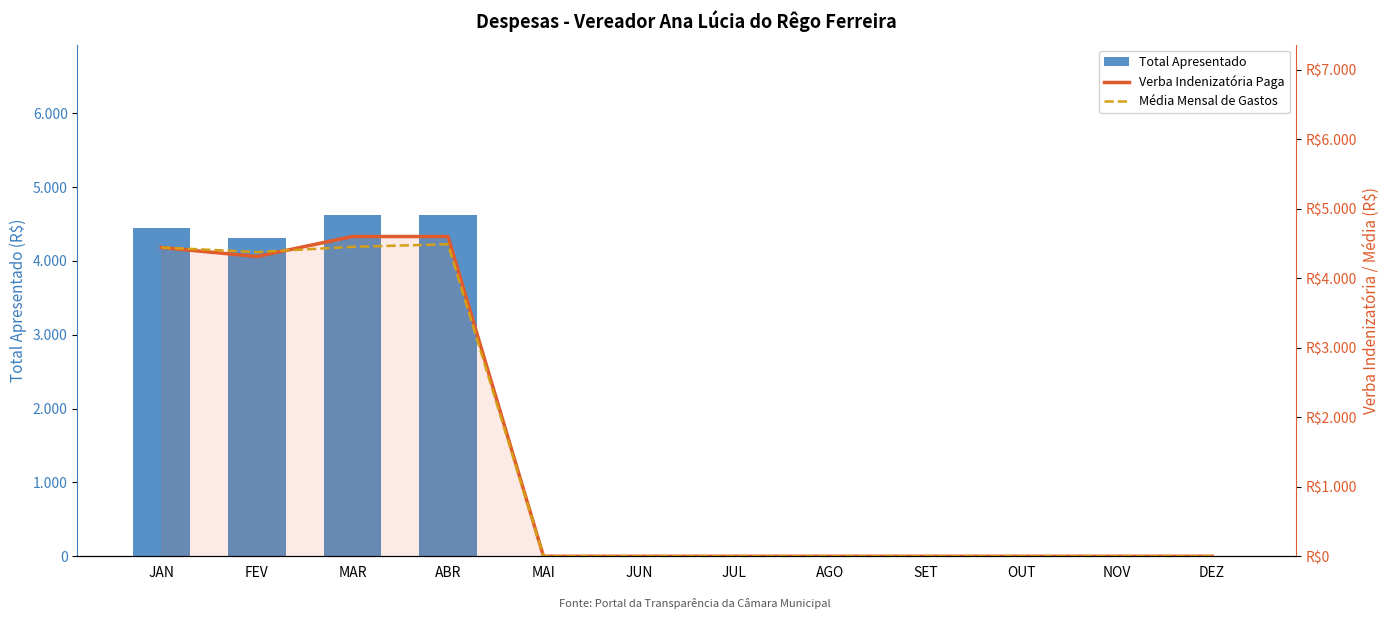

What is the spread (max minus min) of values at MAR?

168.8